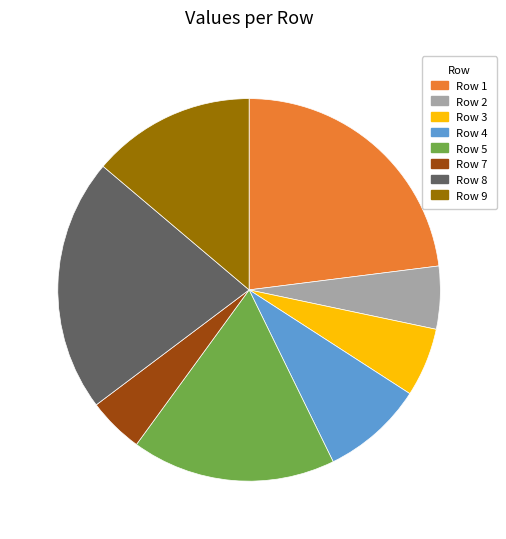

How many segments does this pie chart have?

8